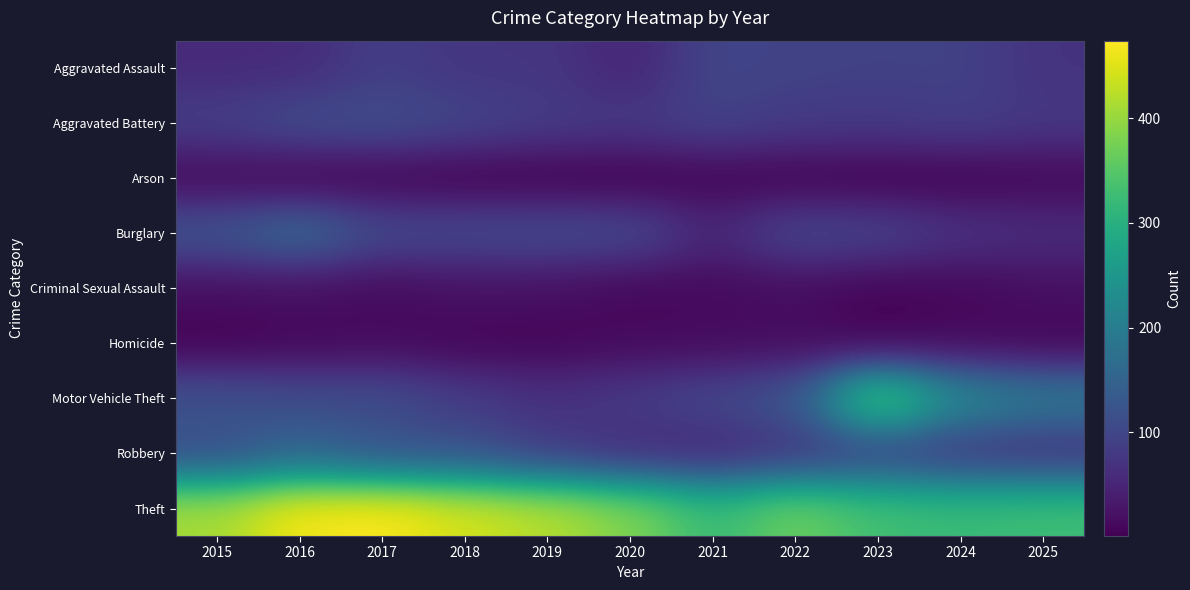

What is the total value across all series at 2016?

1095